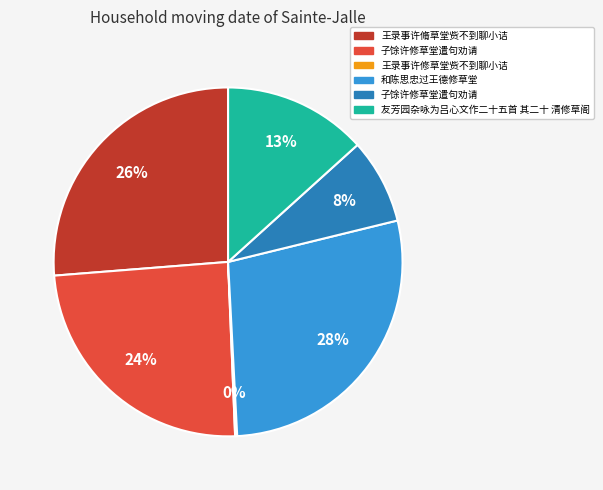

Is there any slice that represents more than half of the pie?

No